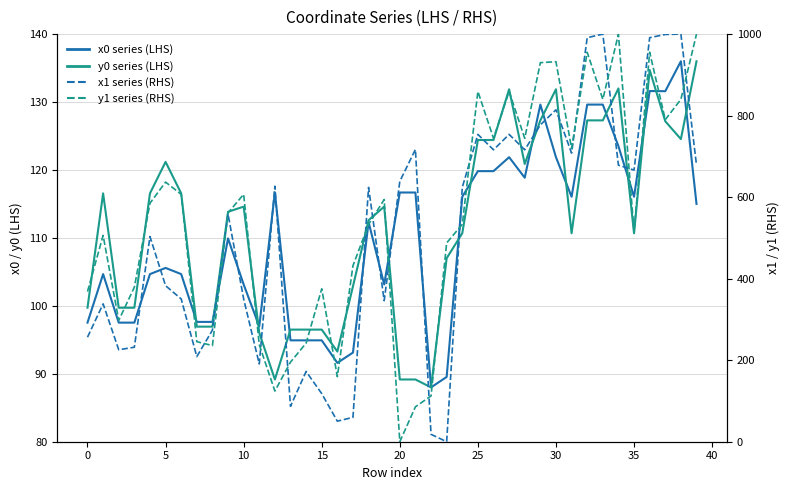

Which series changed the most between 27 and 36?

x1 series (RHS)